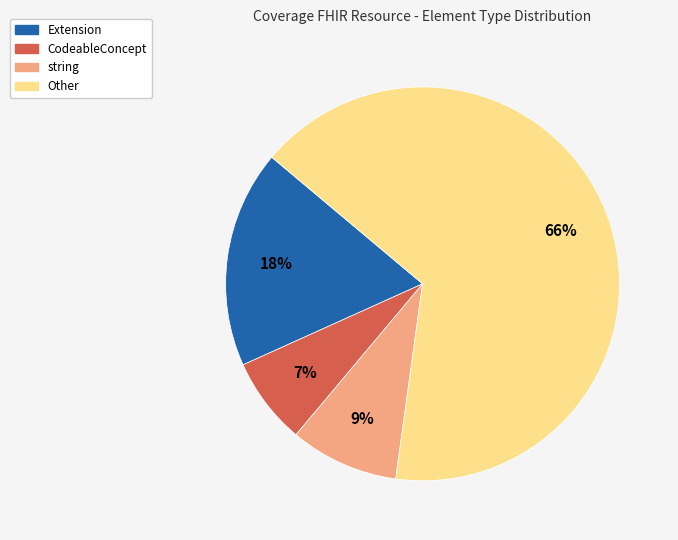

To the nearest percent, what is the average slice percentage?

25%